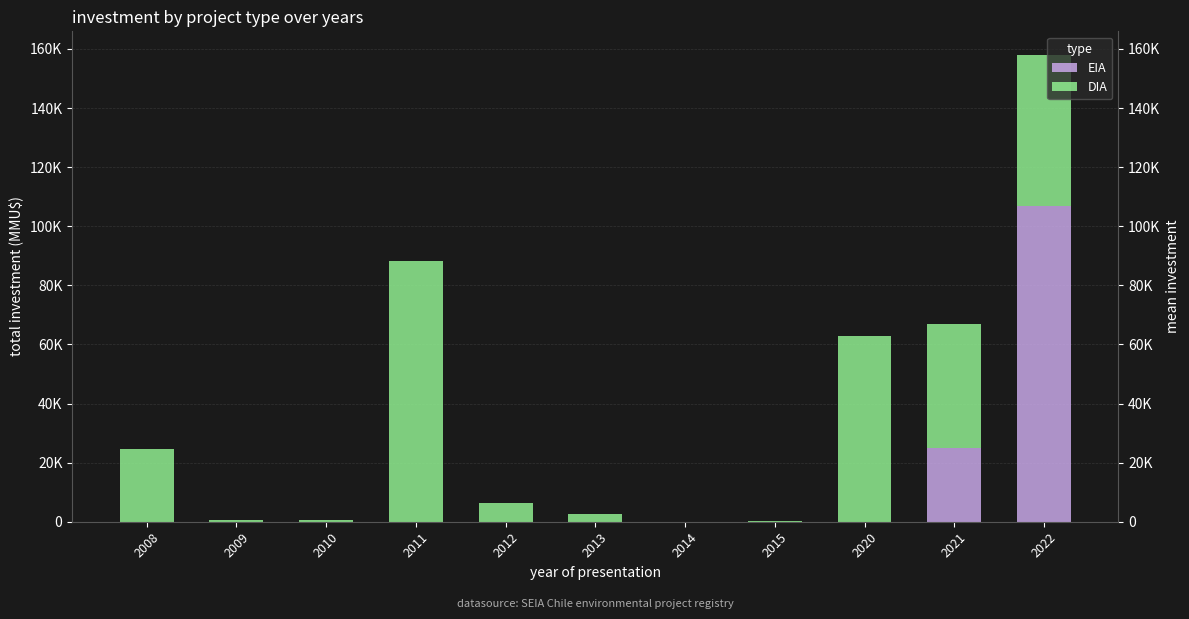

What is the average value of the DIA series?

25388